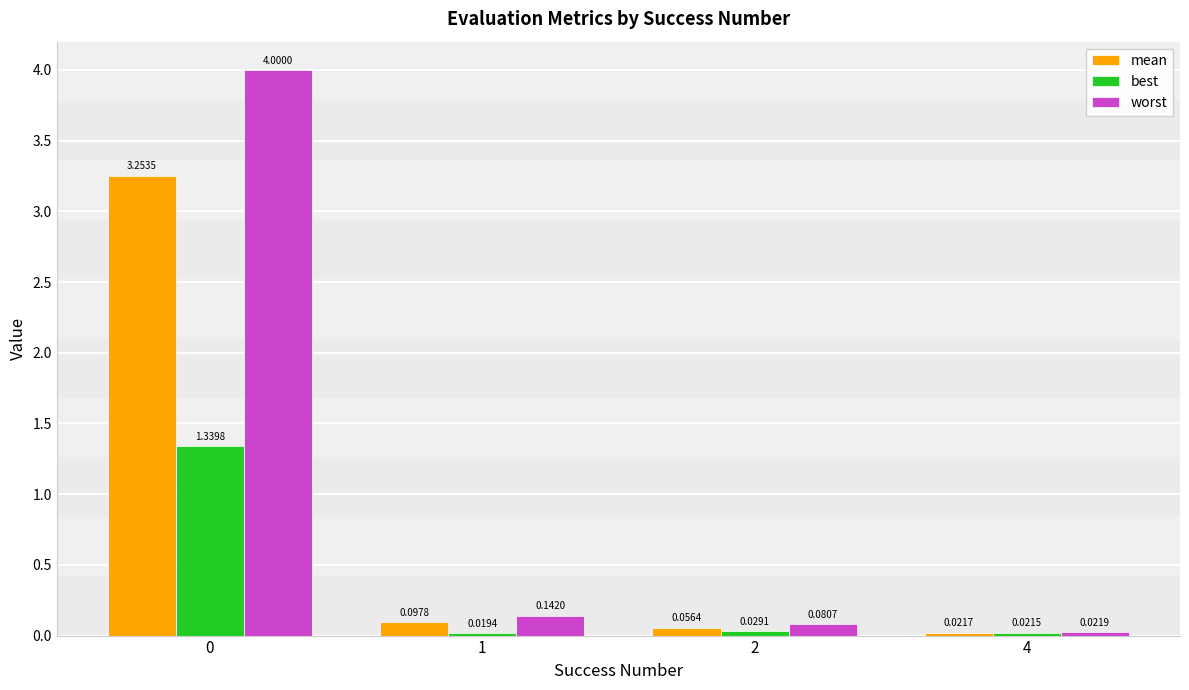

What is the sum of the worst values at 0 and 4?

4.0